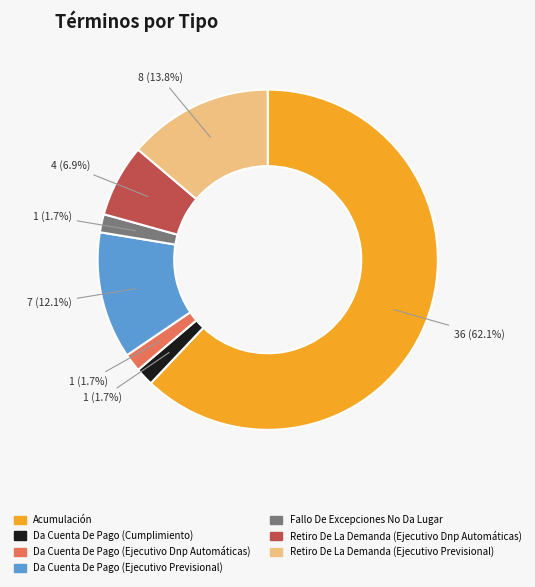

What percentage do Da Cuenta De Pago (Cumplimiento) and Fallo De Excepciones No Da Lugar together represent?

3.4%